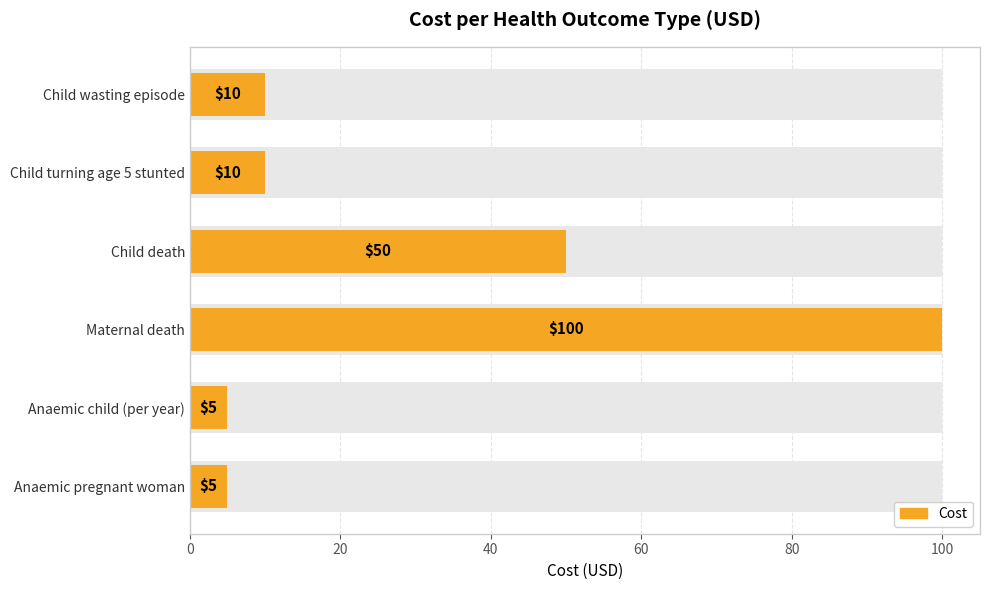

What is the ratio of the value at Child death to the value at Maternal death?

0.5